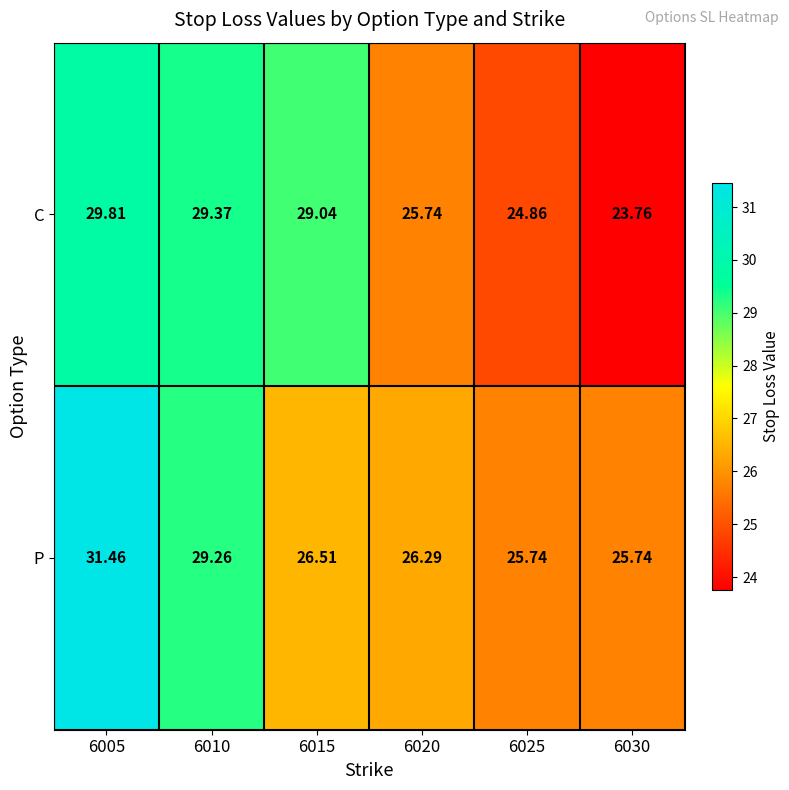

How many series are shown in this chart?

2